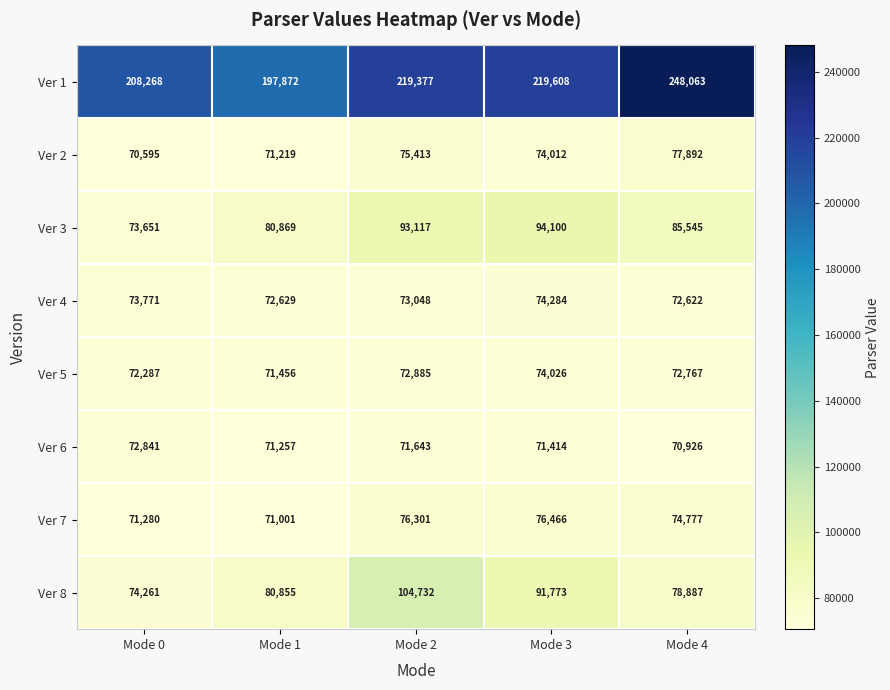

Where does the Ver 2 series first go above 74012?

Mode 2